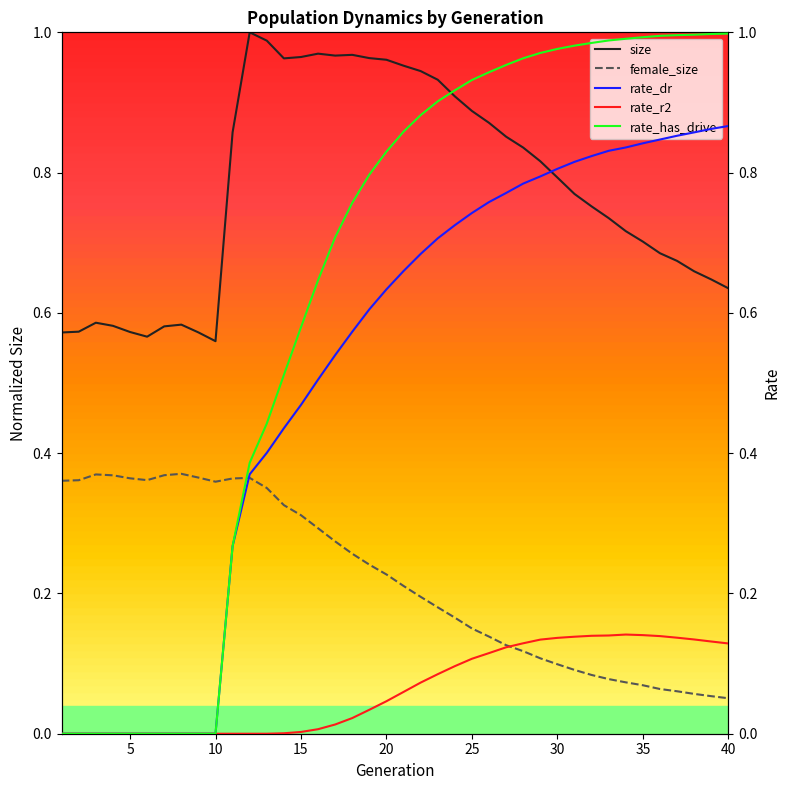

True or false: size and female_size cross at least once.

False